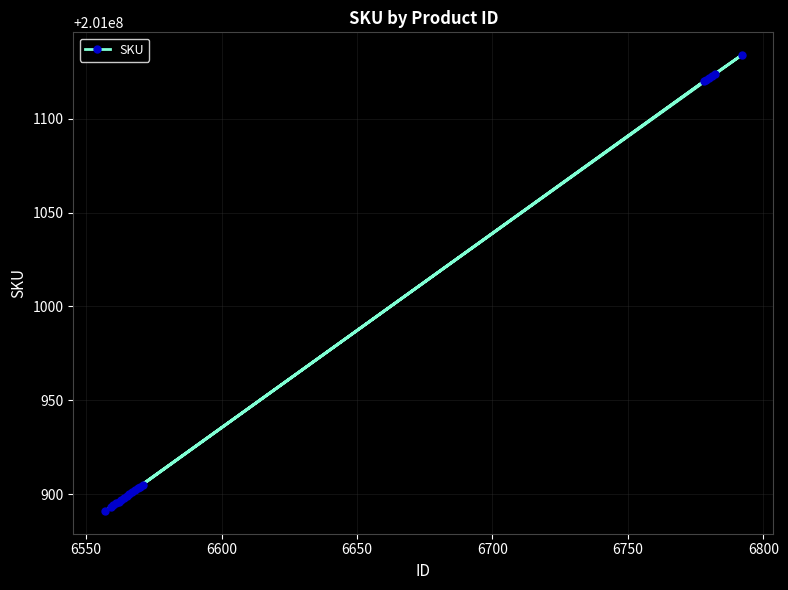

What is the average value?

201000966